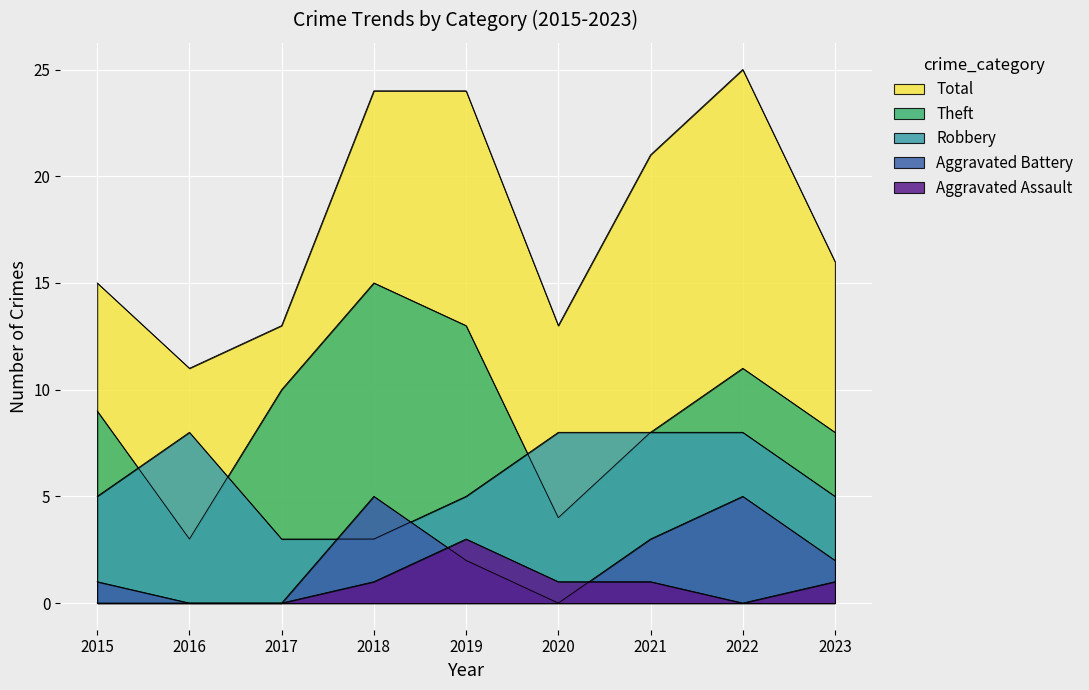

True or false: Total and Robbery intersect in this chart.

False